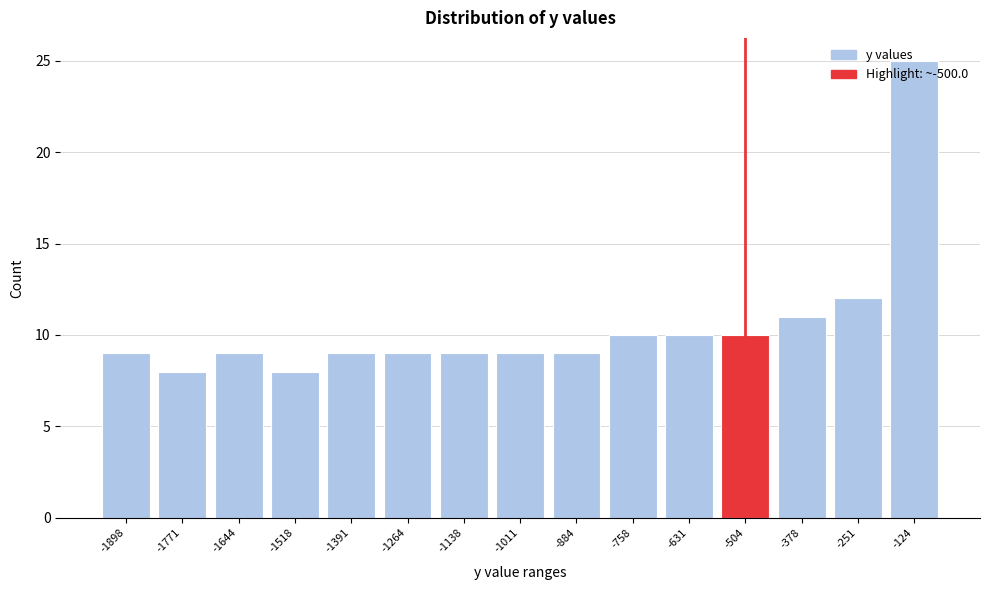

What is the greatest value displayed?

25